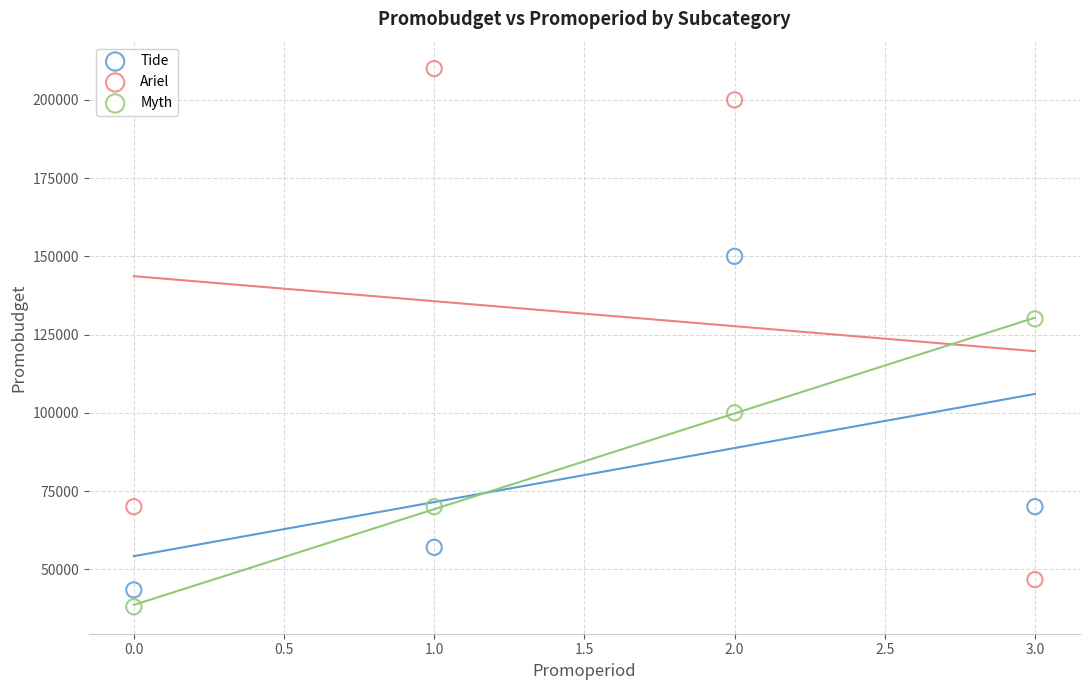

Which series reaches the maximum Y coordinate?

Ariel